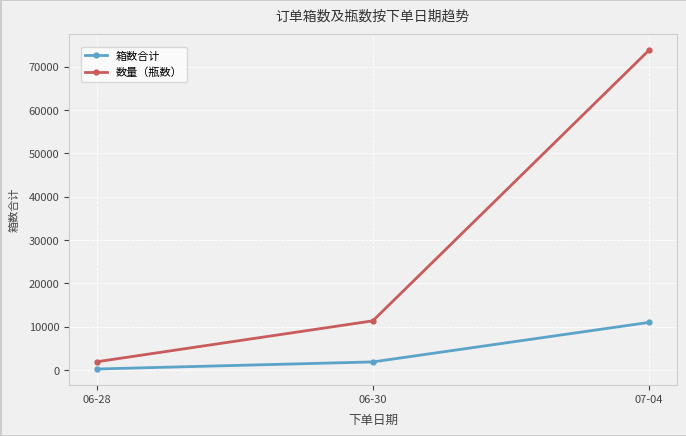

Which category has the lowest value across all series?

06-28